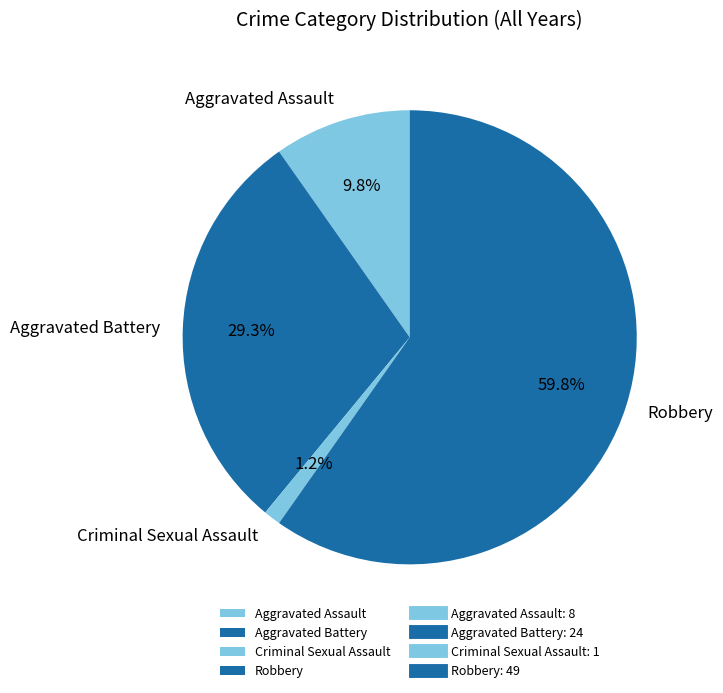

How many slices are in this pie chart?

4